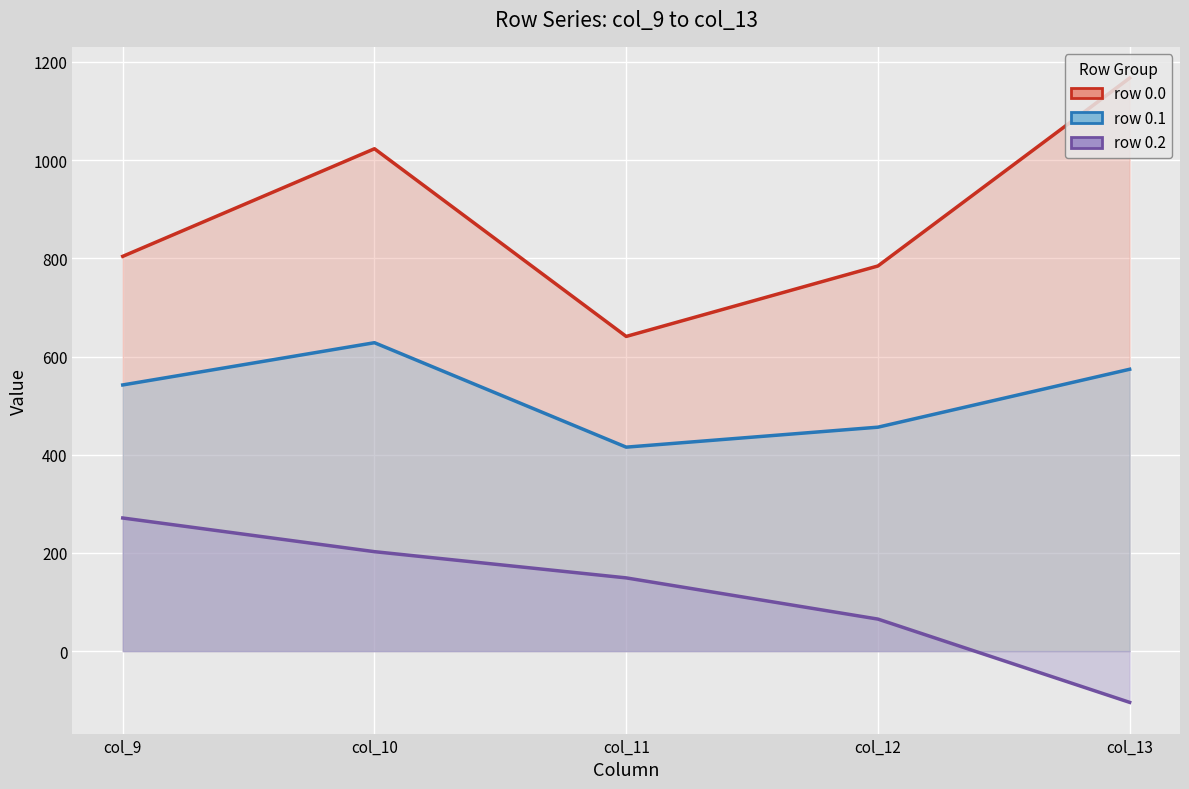

True or false: col_11 has a value of 99.2 at 0.2.

False